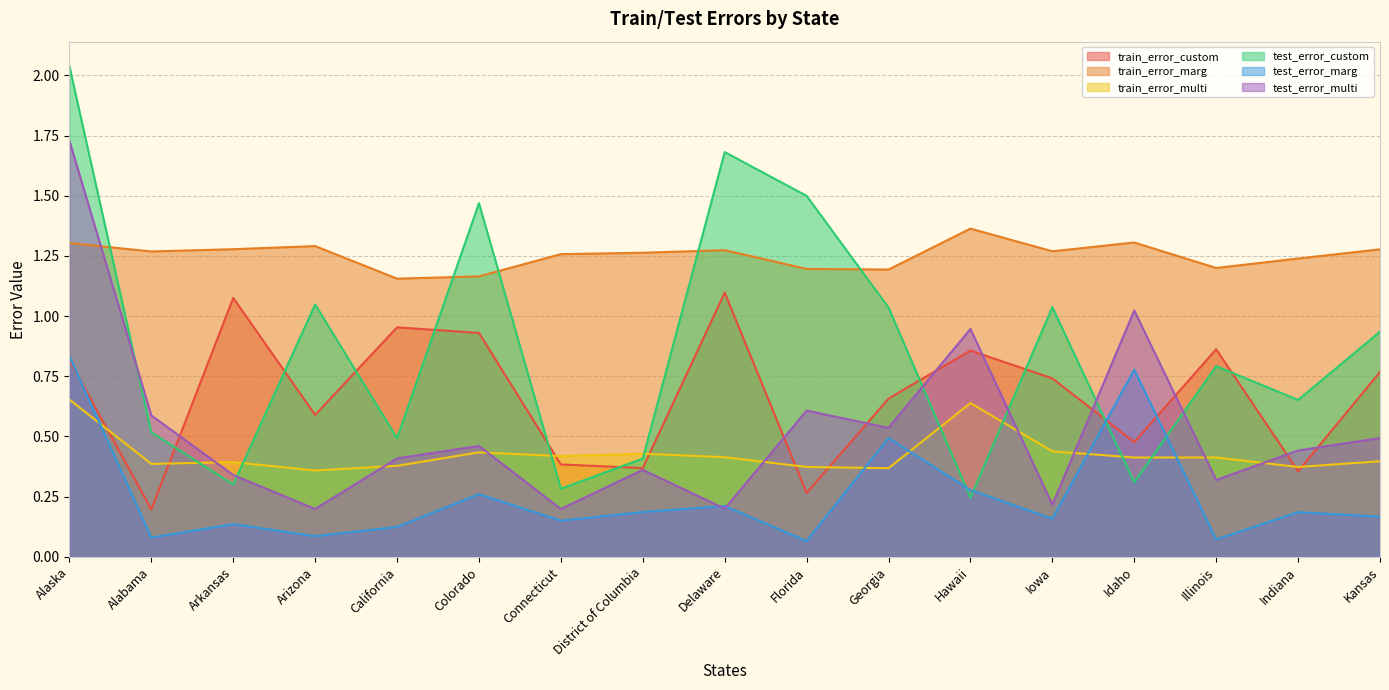

Reading left to right, list all the values displayed in this chart.

train_error_custom: 0.8	0.2	1.1	0.6	1.0	0.9	0.4	0.4	1.1	0.3	0.7	0.9	0.7	0.5	0.9	0.4	0.8
train_error_marg: 1.3	1.3	1.3	1.3	1.2	1.2	1.3	1.3	1.3	1.2	1.2	1.4	1.3	1.3	1.2	1.2	1.3
train_error_multi: 0.7	0.4	0.4	0.4	0.4	0.4	0.4	0.4	0.4	0.4	0.4	0.6	0.4	0.4	0.4	0.4	0.4
test_error_custom: 2.0	0.5	0.3	1.0	0.5	1.5	0.3	0.4	1.7	1.5	1.0	0.2	1.0	0.3	0.8	0.7	0.9
test_error_marg: 0.8	0.1	0.1	0.1	0.1	0.3	0.2	0.2	0.2	0.1	0.5	0.3	0.2	0.8	0.1	0.2	0.2
test_error_multi: 1.7	0.6	0.3	0.2	0.4	0.5	0.2	0.4	0.2	0.6	0.5	0.9	0.2	1.0	0.3	0.4	0.5